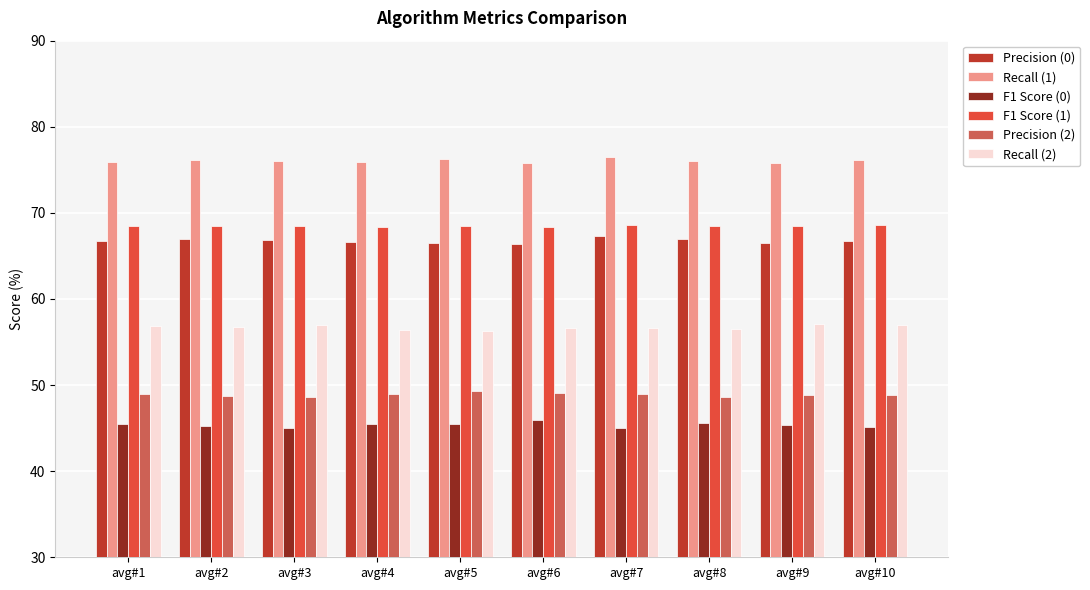

Which series has the largest total across all categories?

Recall (1)